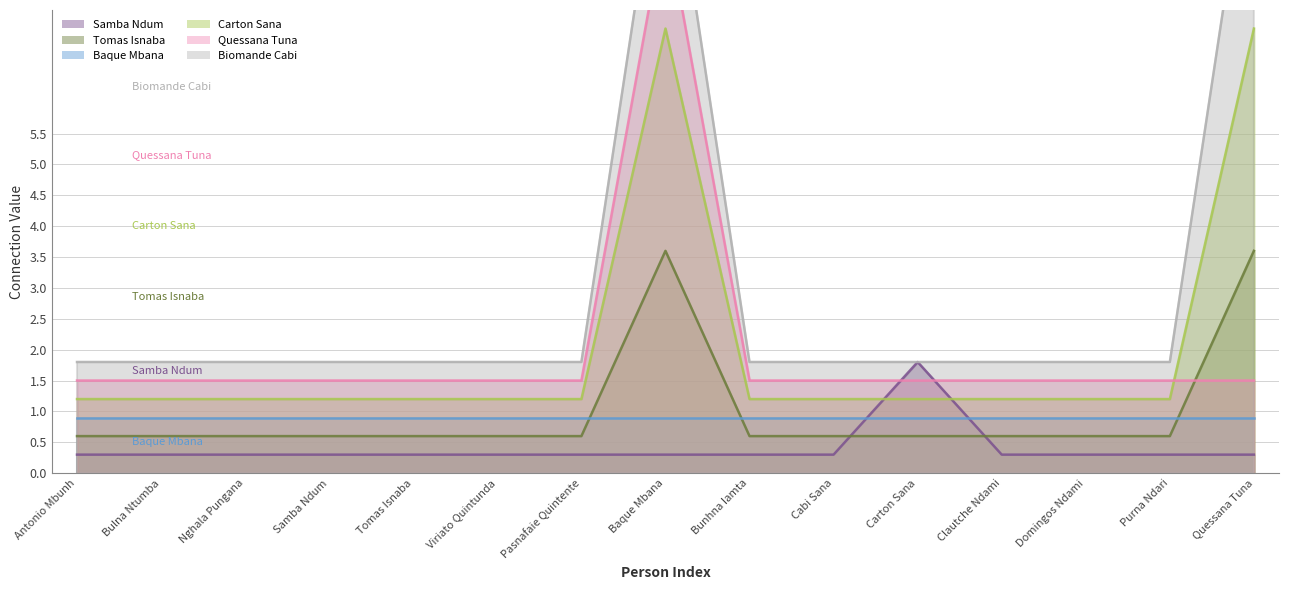

Where is Quessana Tuna nearest to the value 5?

Antonio Mbunh